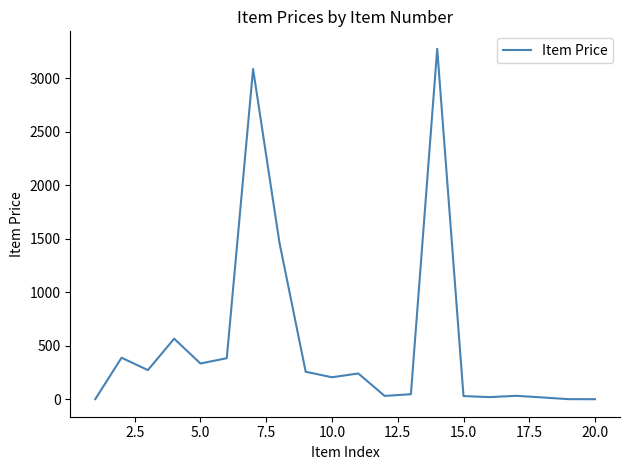

What is the difference between the maximum and minimum values?

3274.4